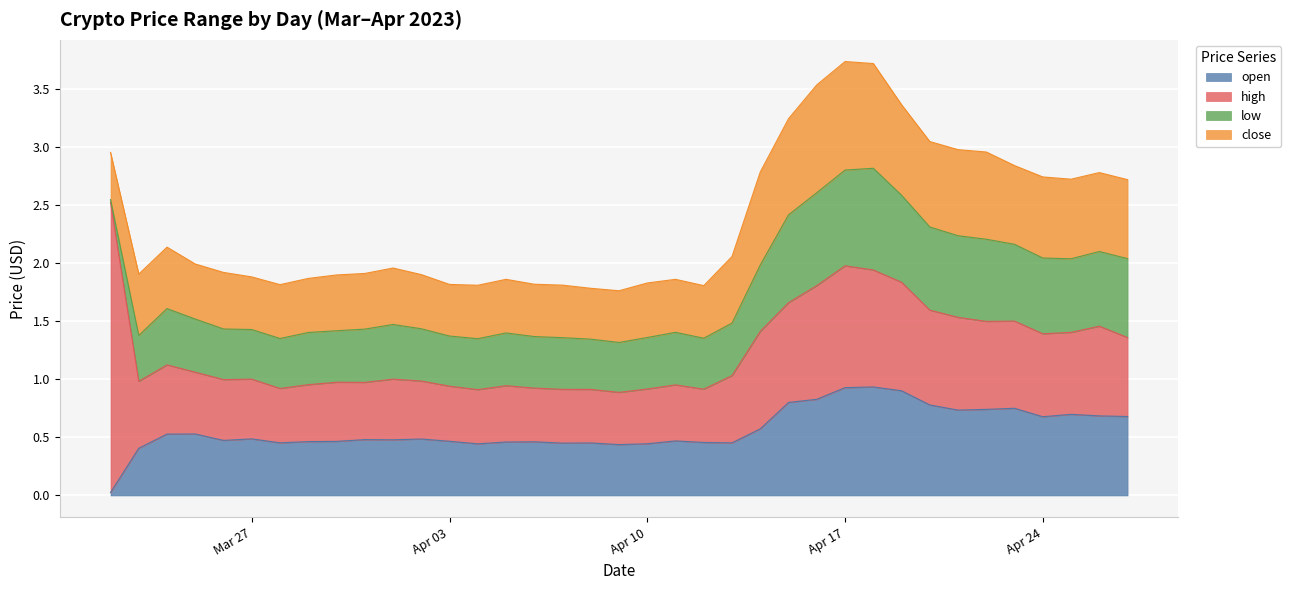

Between 2023-04-19 and 2023-04-21, which series saw the biggest shift?

open